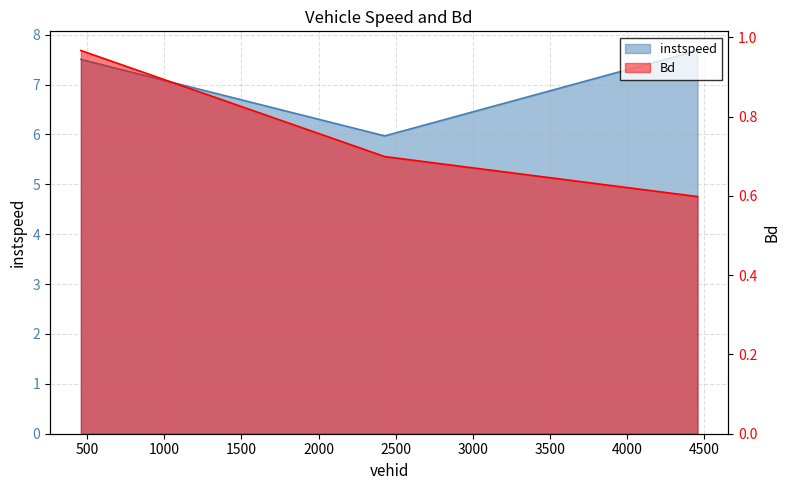

How many values in the instspeed series are below 7?

1